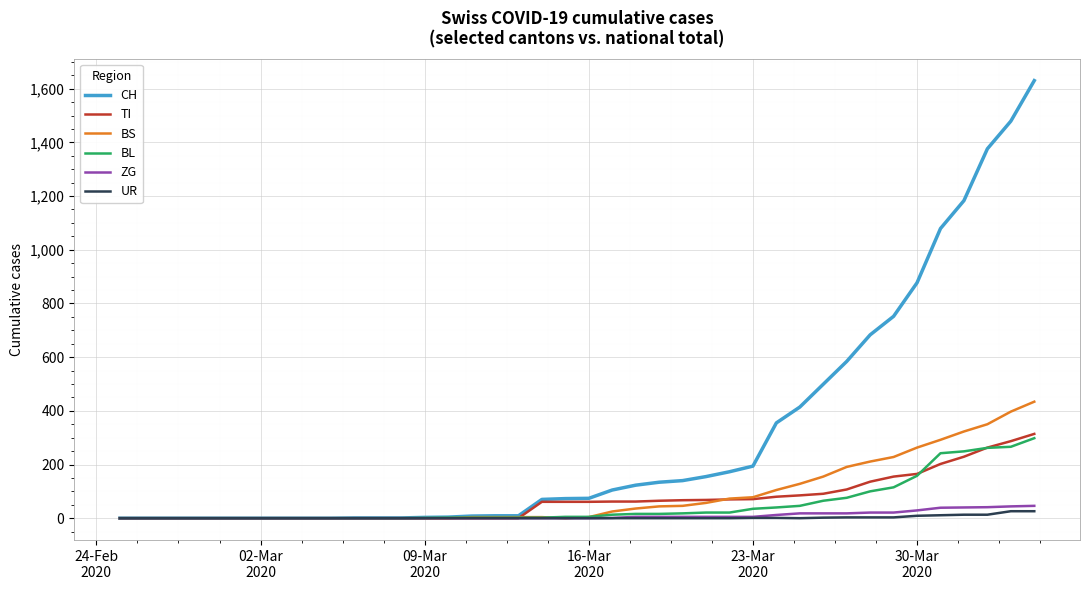

Which series ends up on top after the final intersection of BL and TI?

TI